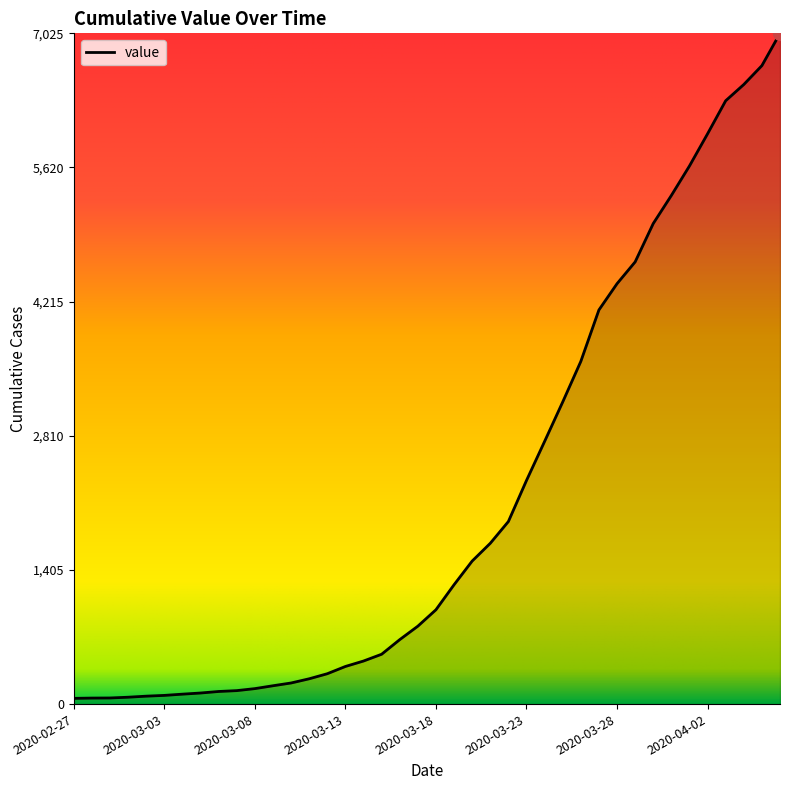

What is the sum of all values?

85771